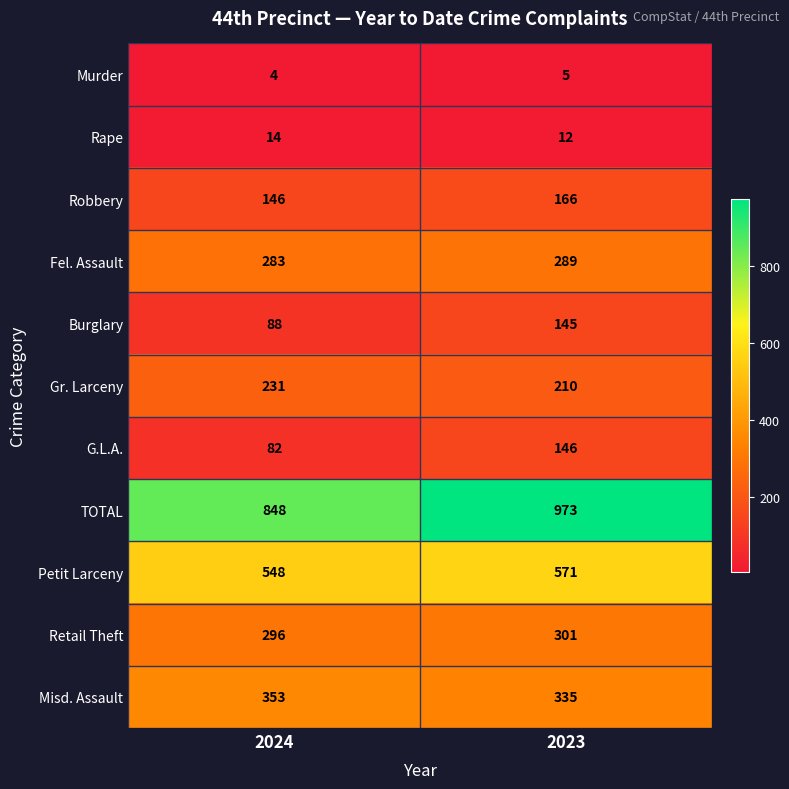

Which label corresponds to the smallest value in the chart?

2024